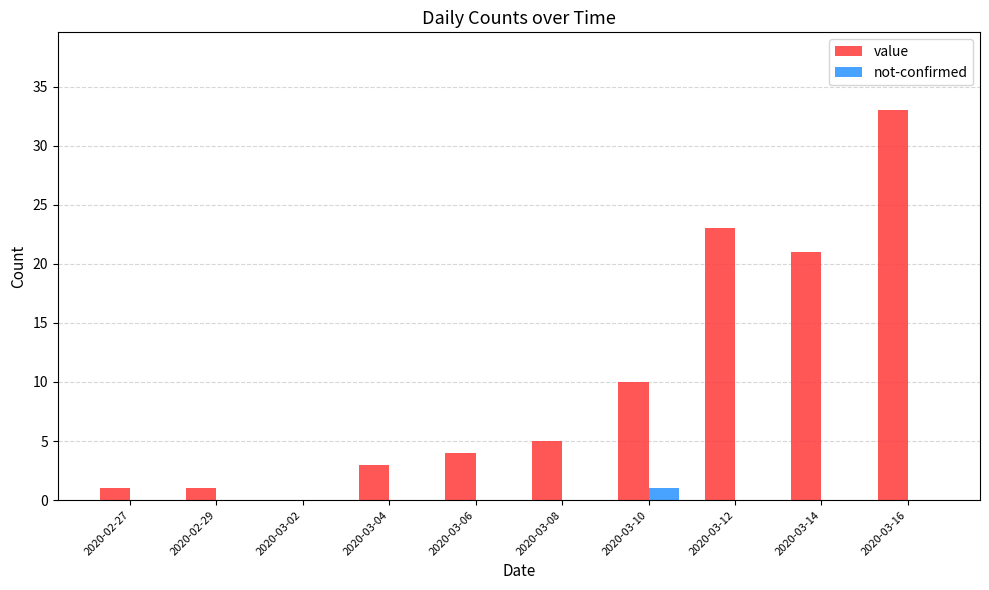

What is the maximum value for value?

33